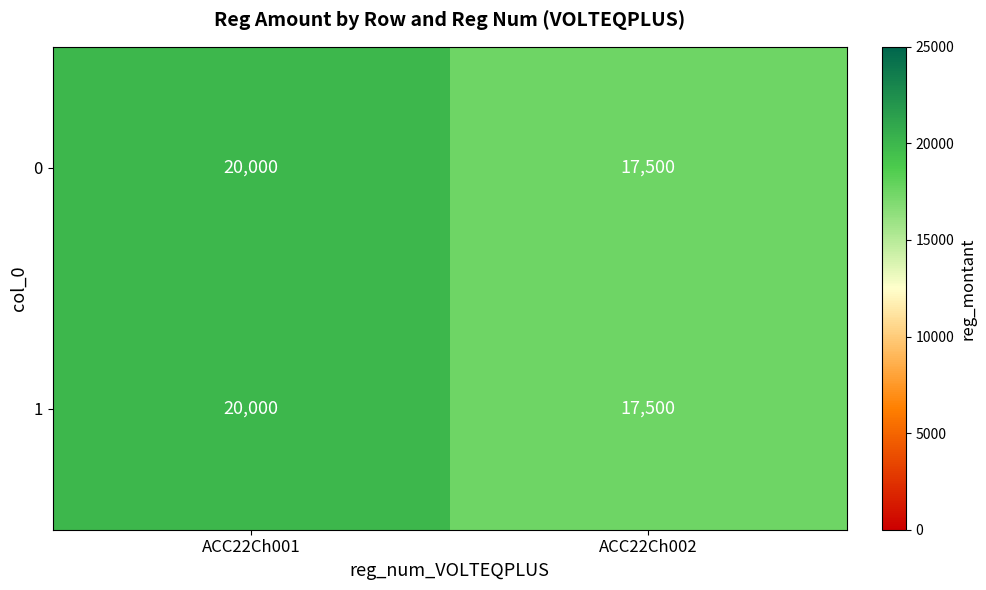

What is the maximum value shown in the chart?

20000